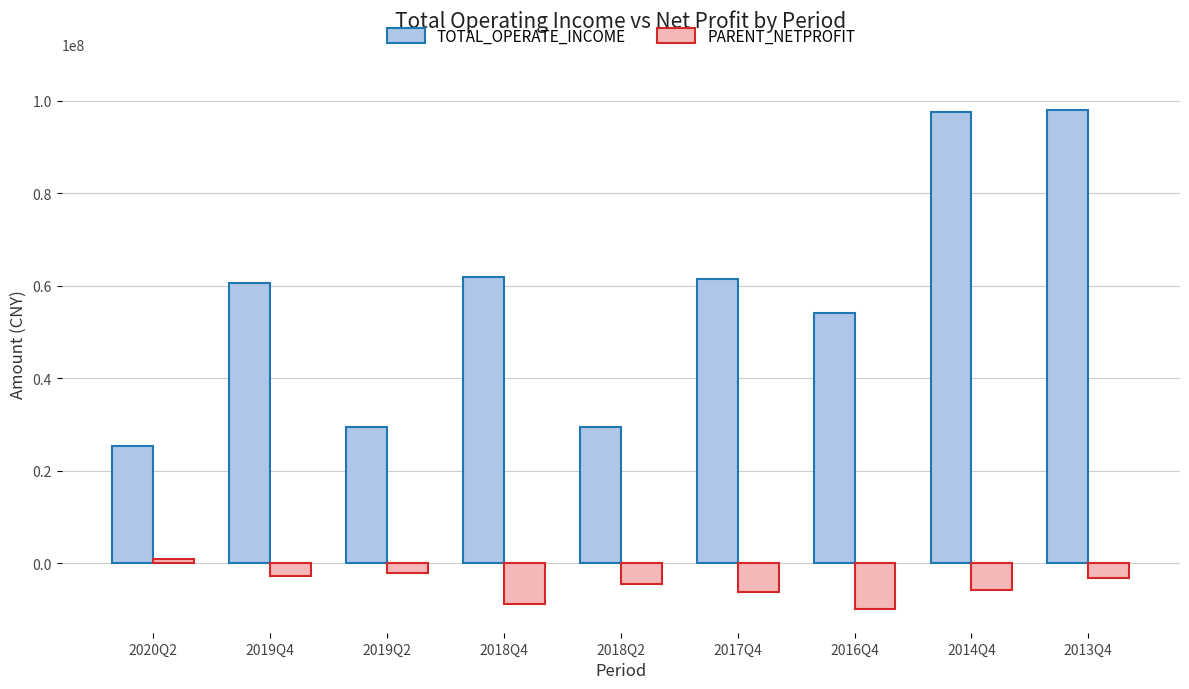

True or false: PARENT_NETPROFIT has a value of -4838533.3 at 2018Q4.

False